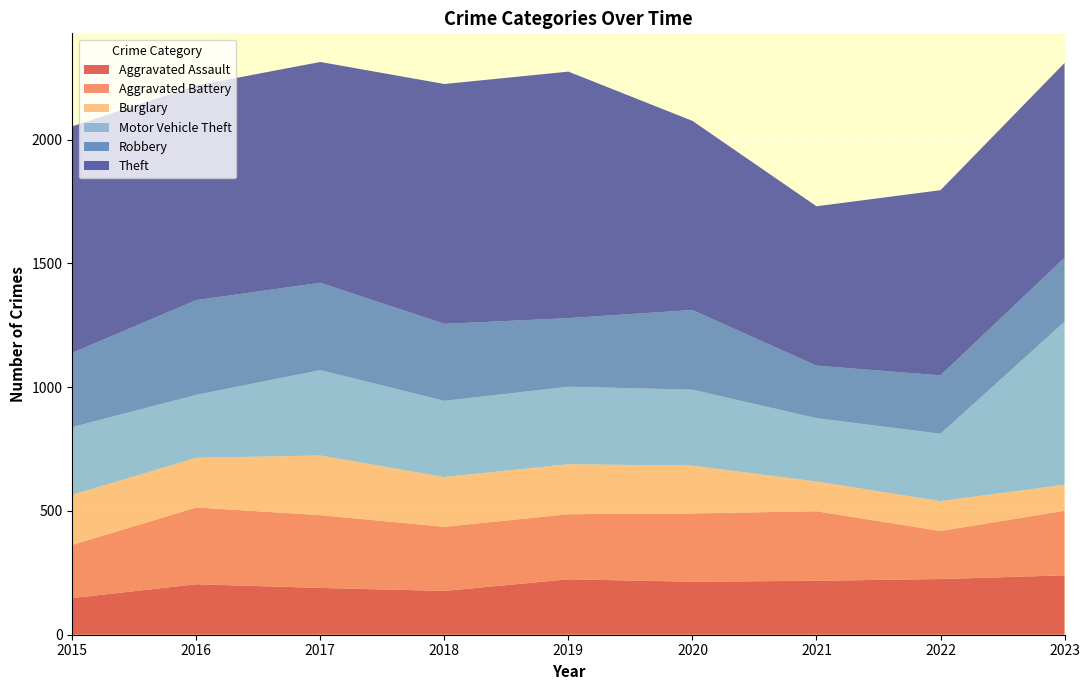

Reading left to right, what are all the values shown in this chart?

Aggravated Assault: 148	204	189	177	224	214	218	225	240
Aggravated Battery: 215	310	294	259	263	276	281	194	261
Burglary: 202	201	241	201	202	193	120	121	105
Motor Vehicle Theft: 274	254	345	308	313	307	256	272	659
Robbery: 300	383	353	311	277	322	212	236	258
Theft: 915	867	892	969	996	764	644	748	787